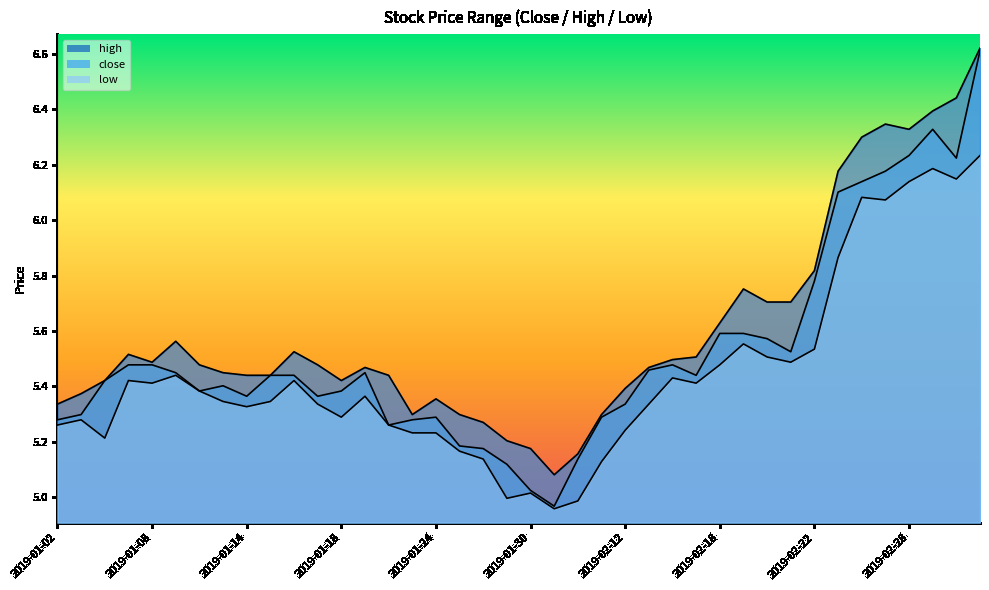

What is the difference between the maximum and second lowest values in the high series?

1.5